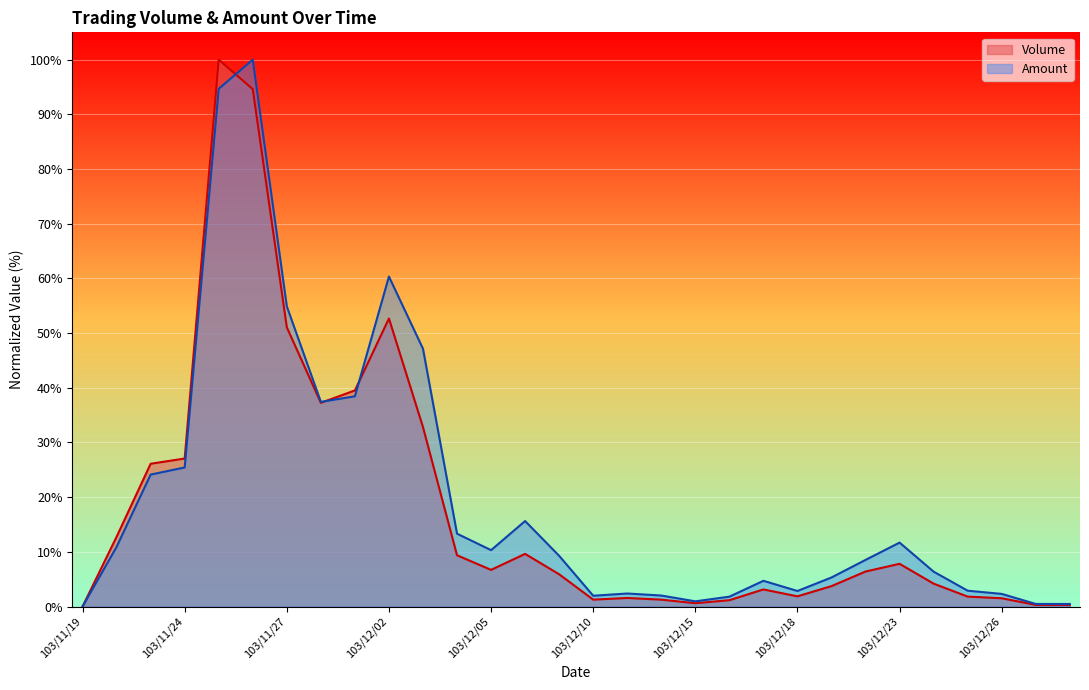

Which series has the largest total across all categories?

Amount